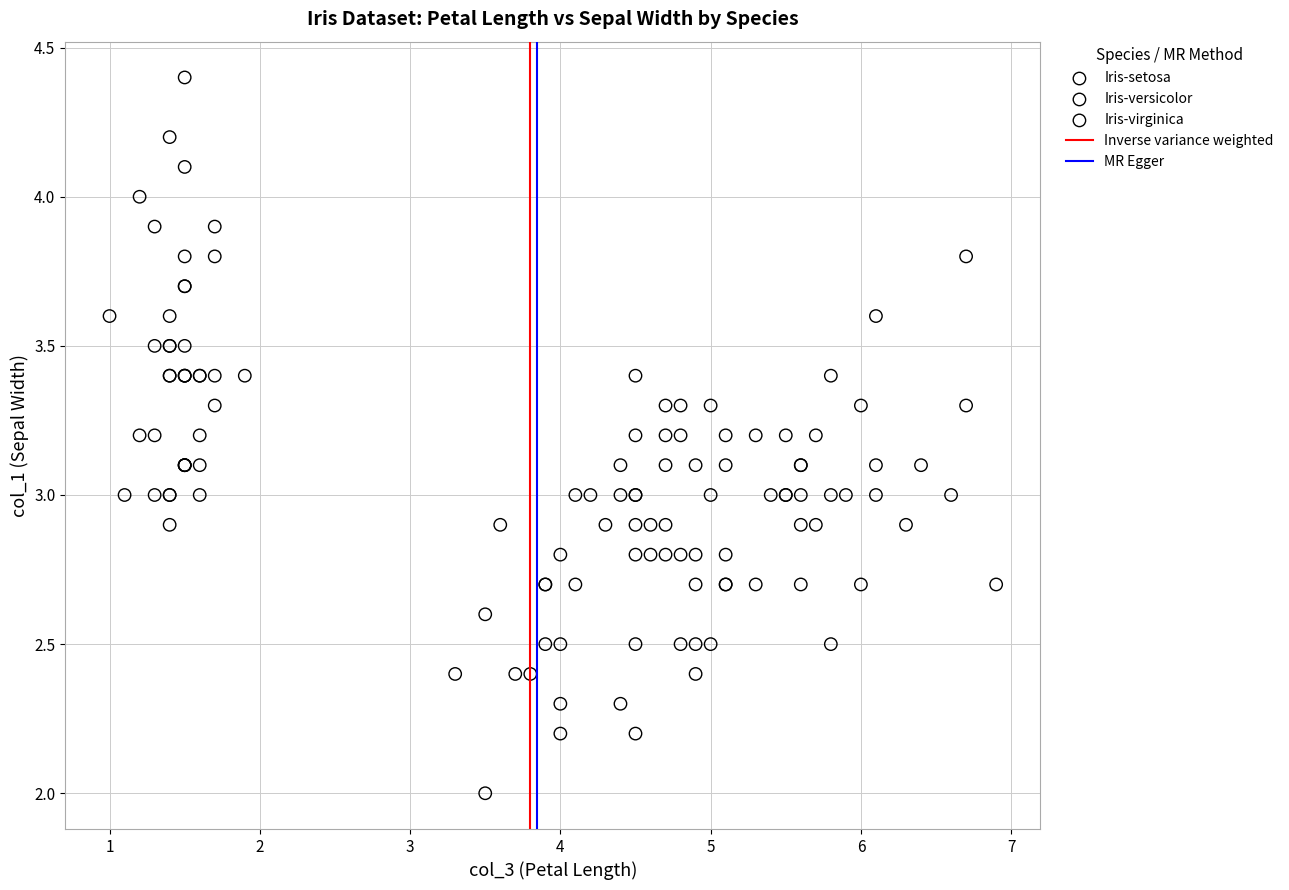

Which series reaches the maximum Y coordinate?

Iris-setosa